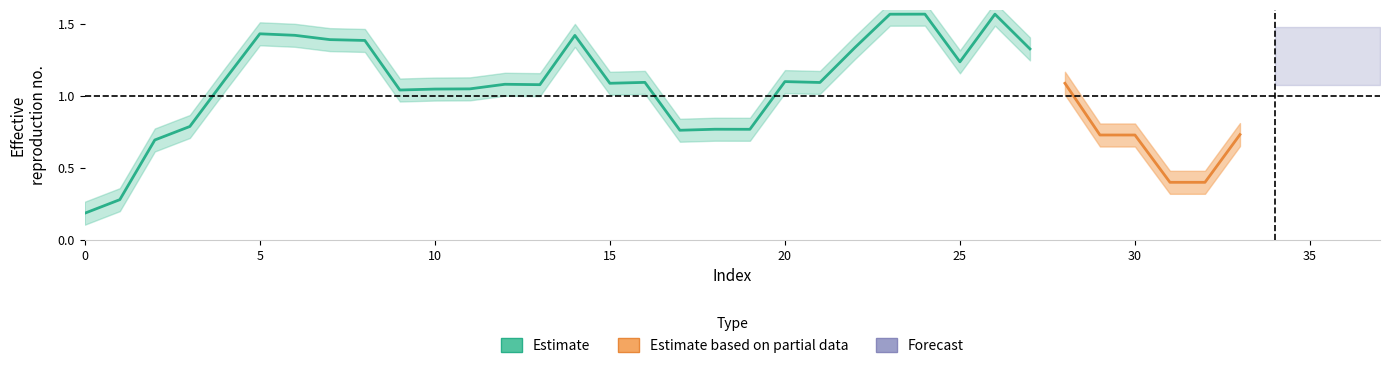

Is this an area chart (filled region under the line)?

No